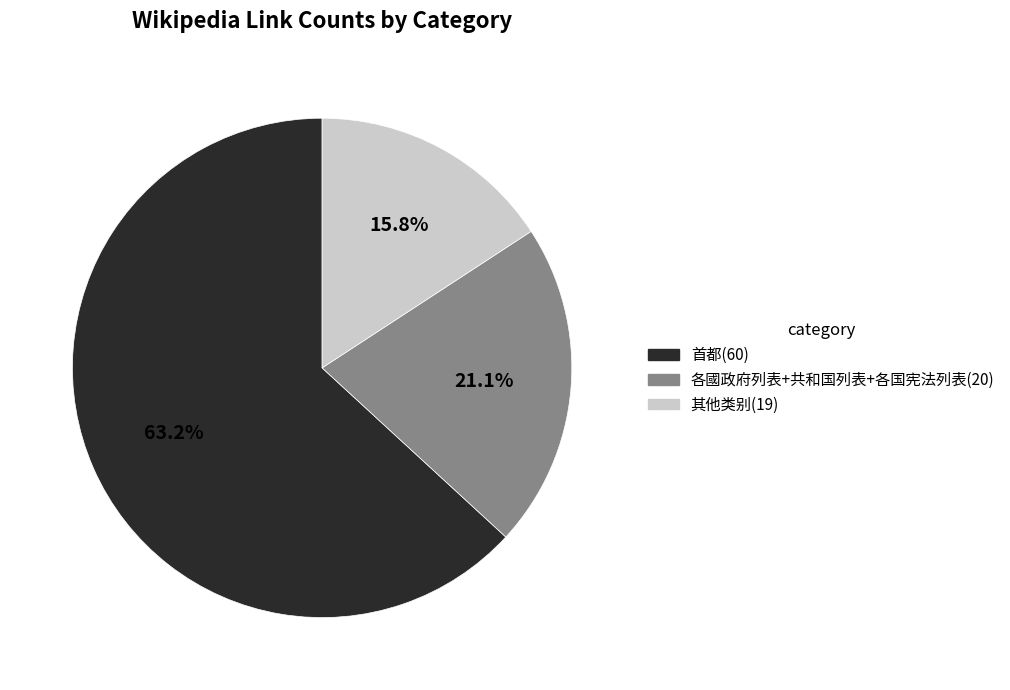

Which category has the biggest portion of the pie?

首都(60)